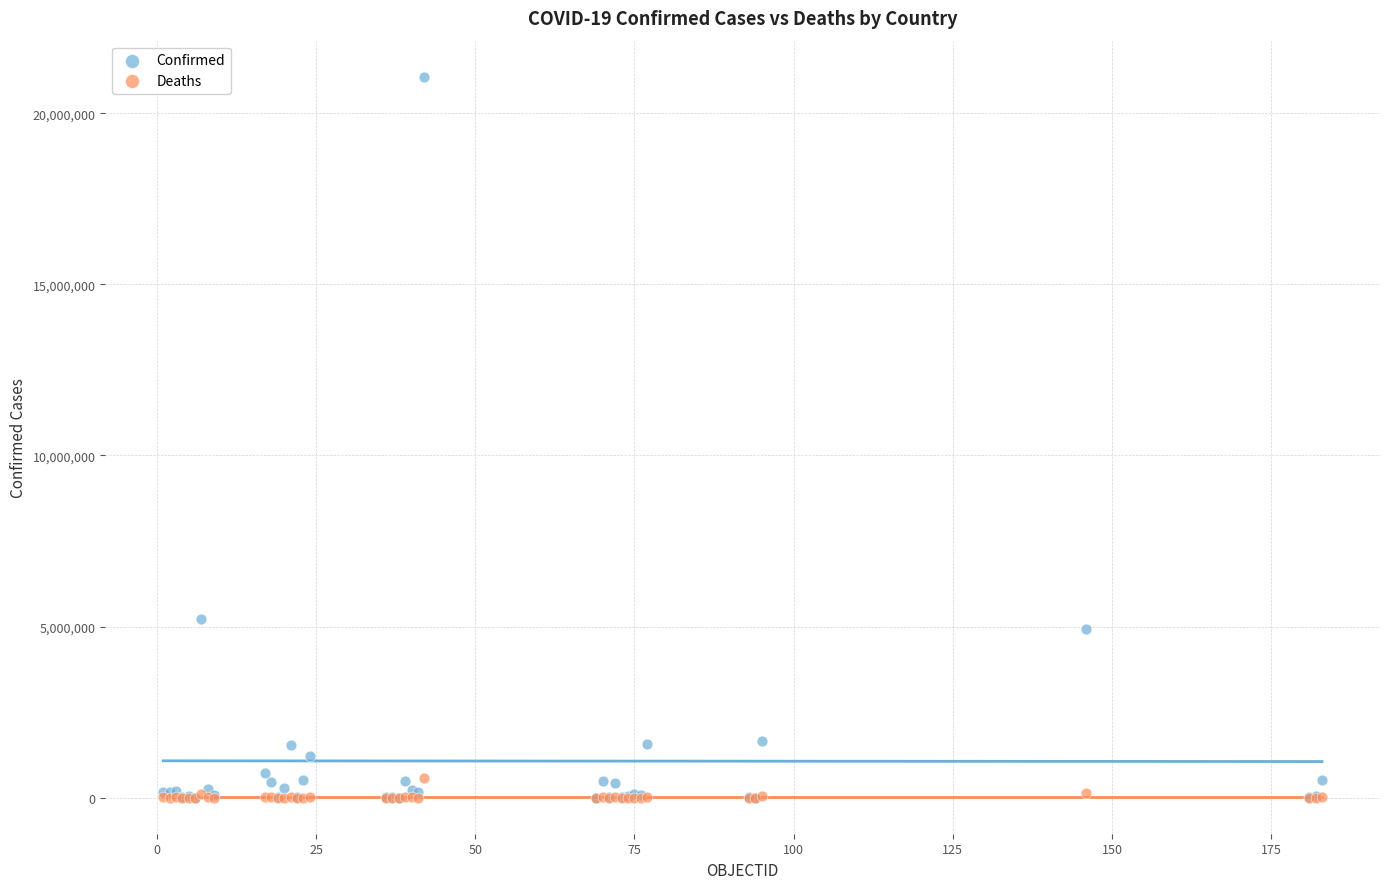

Across all series, what Y value is closest to 10534510?

5234851